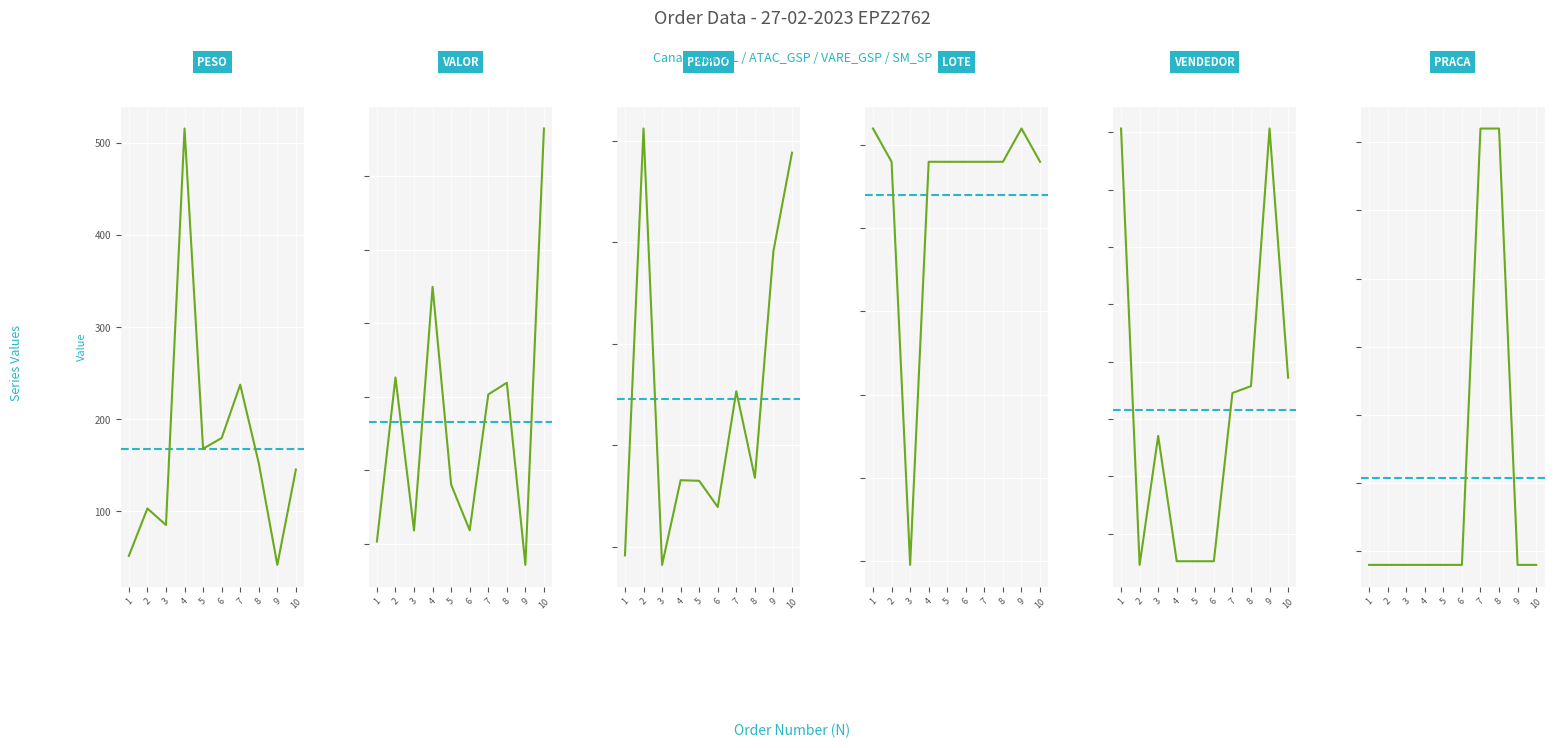

Rank the series at 6 from lowest to highest value.

PRACA, VENDEDOR, PESO, VALOR, LOTE, PEDIDO